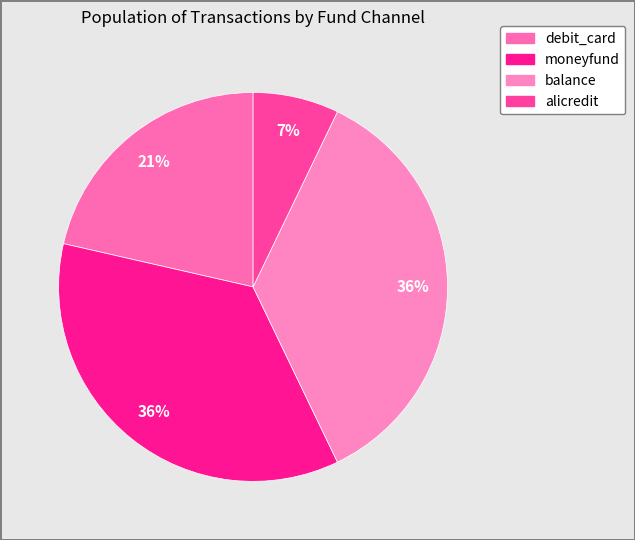

What is the ratio of the value at debit_card to the value at balance?

0.6